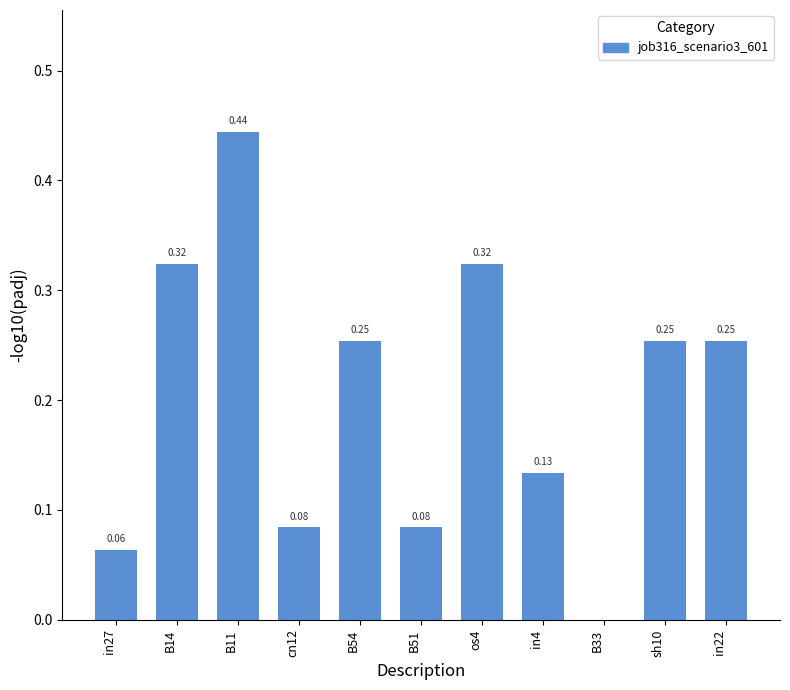

What is the sum of the values at B11 and in22?

0.7